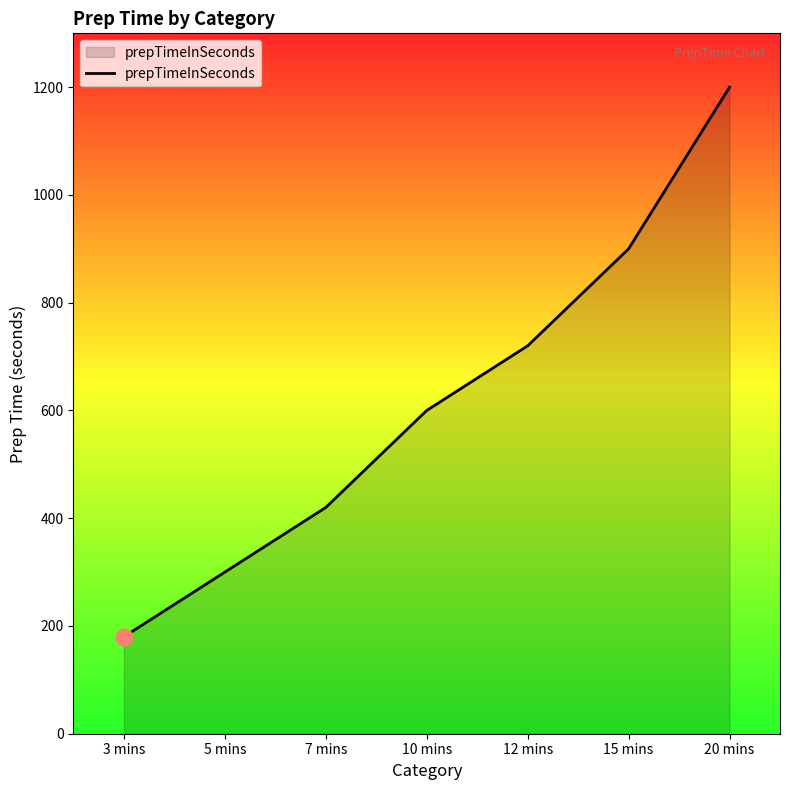

What is the difference between the maximum and minimum values?

1020